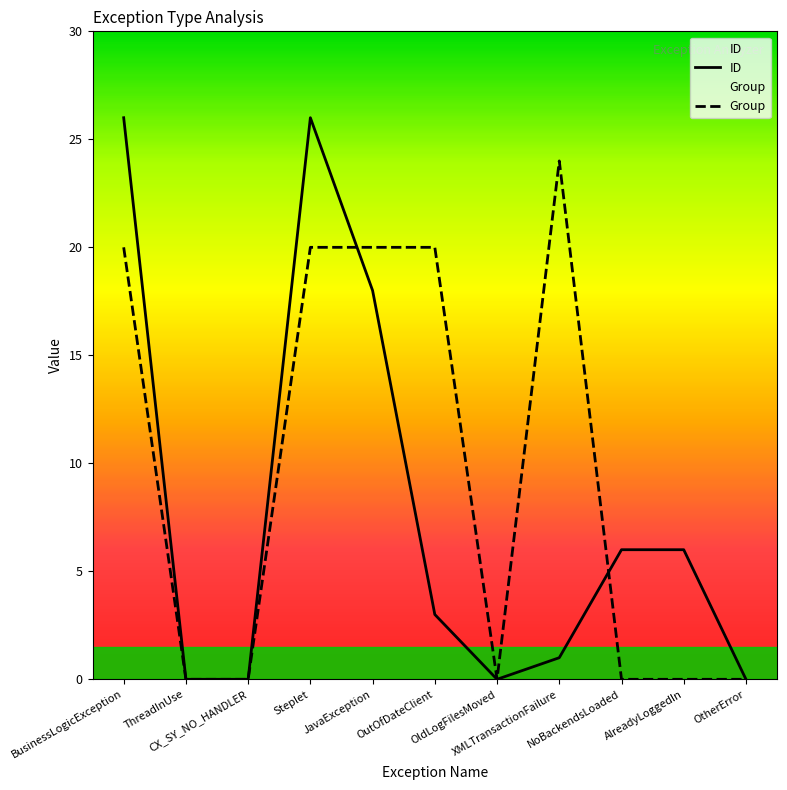

What is the difference between the maximum and minimum values in the ID series?

26